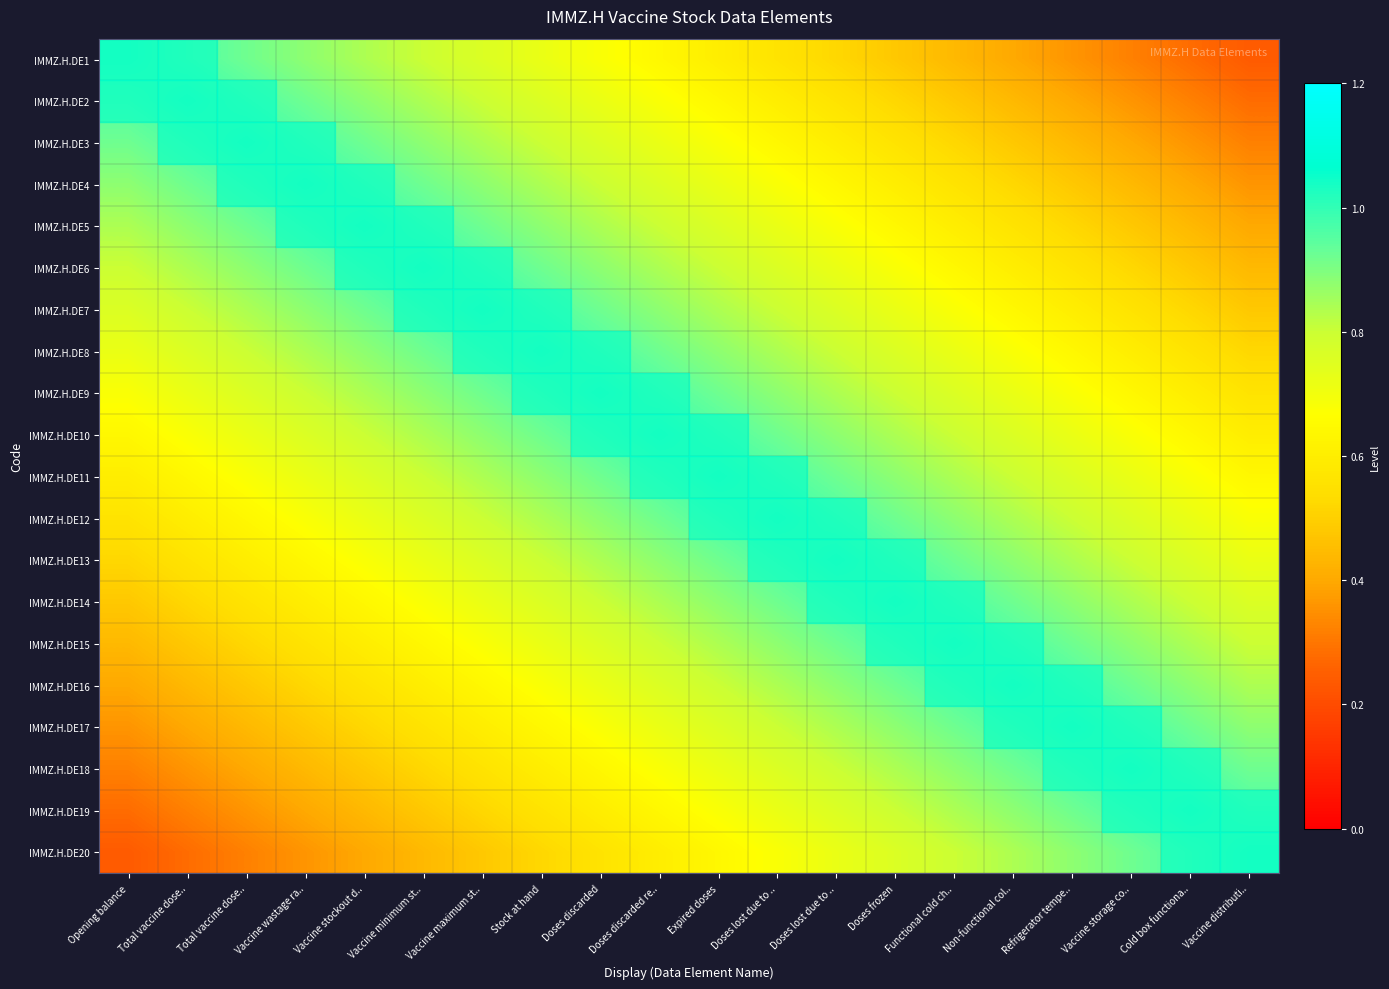

What is the difference between the highest and lowest values at Doses discarded?

0.4